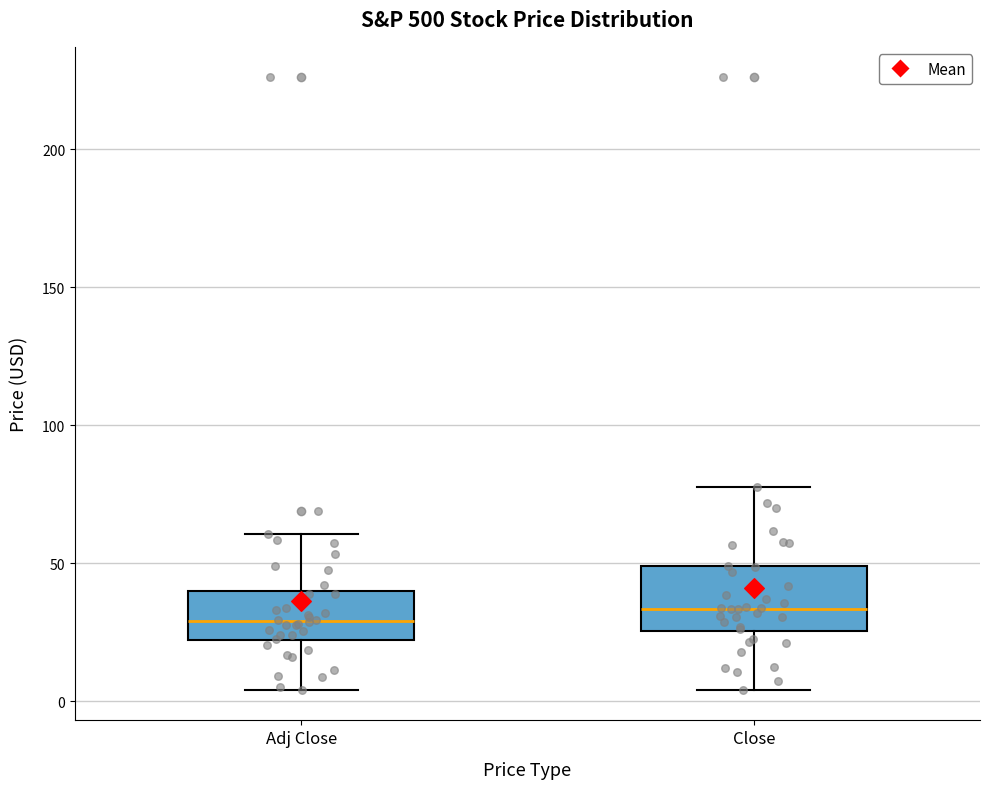

Where does the lower whisker of the box for Close end on the y-axis? The values are not printed on the chart, so give them approximately, as read against the axis.

5